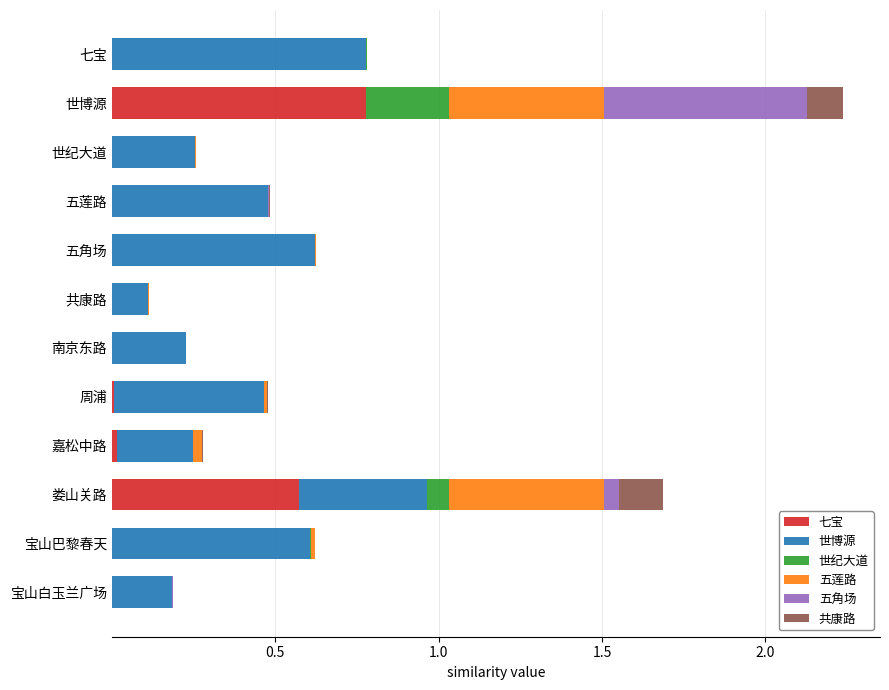

True or false: 七宝 has a value of 0.0 at 宝山白玉兰广场.

True